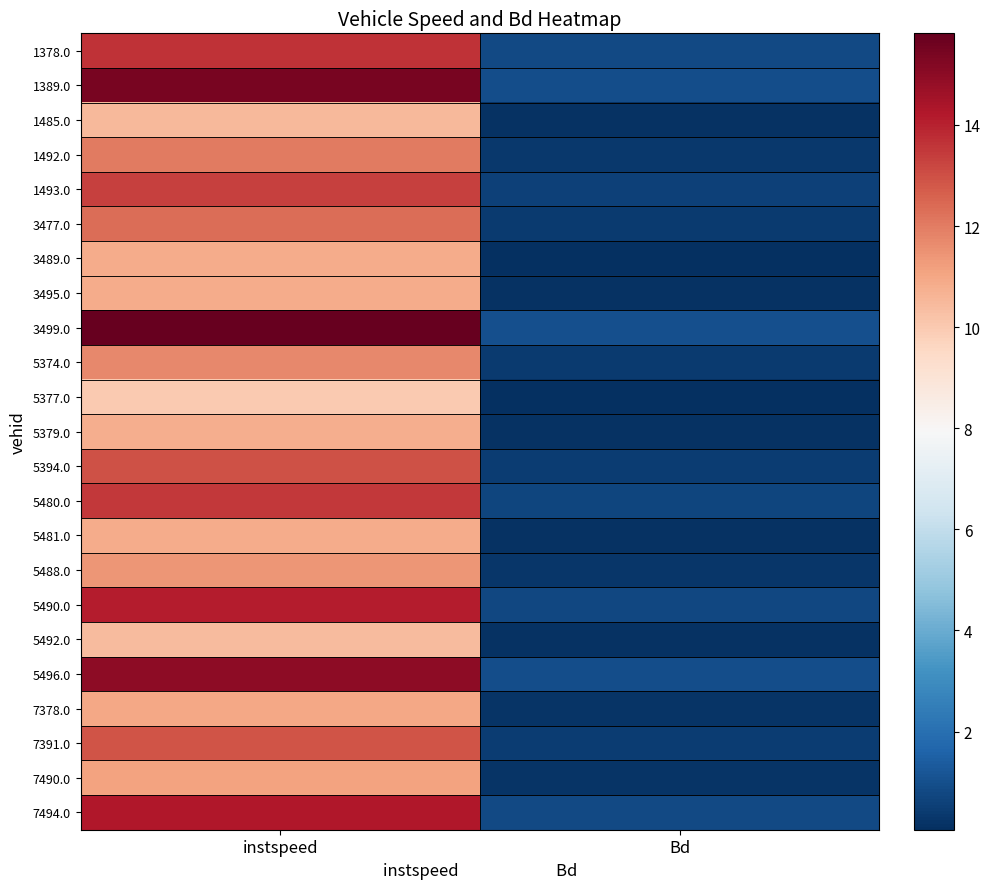

Reading left to right, extract all data points from this chart.

1378.0: instspeed=13.6	Bd=0.8
1389.0: instspeed=15.4	Bd=1.0
1485.0: instspeed=10.5	Bd=0.2
1492.0: instspeed=12.0	Bd=0.3
1493.0: instspeed=13.3	Bd=0.6
3477.0: instspeed=12.3	Bd=0.4
3489.0: instspeed=10.8	Bd=0.1
3495.0: instspeed=10.8	Bd=0.1
3499.0: instspeed=15.8	Bd=1.0
5374.0: instspeed=11.7	Bd=0.4
5377.0: instspeed=10.0	Bd=0.1
5379.0: instspeed=10.8	Bd=0.1
5394.0: instspeed=12.9	Bd=0.5
5480.0: instspeed=13.5	Bd=0.7
5481.0: instspeed=10.8	Bd=0.1
5488.0: instspeed=11.4	Bd=0.3
5490.0: instspeed=14.1	Bd=0.8
5492.0: instspeed=10.4	Bd=0.1
5496.0: instspeed=15.0	Bd=0.9
7378.0: instspeed=11.0	Bd=0.2
7391.0: instspeed=12.9	Bd=0.5
7490.0: instspeed=11.1	Bd=0.2
7494.0: instspeed=14.3	Bd=0.8